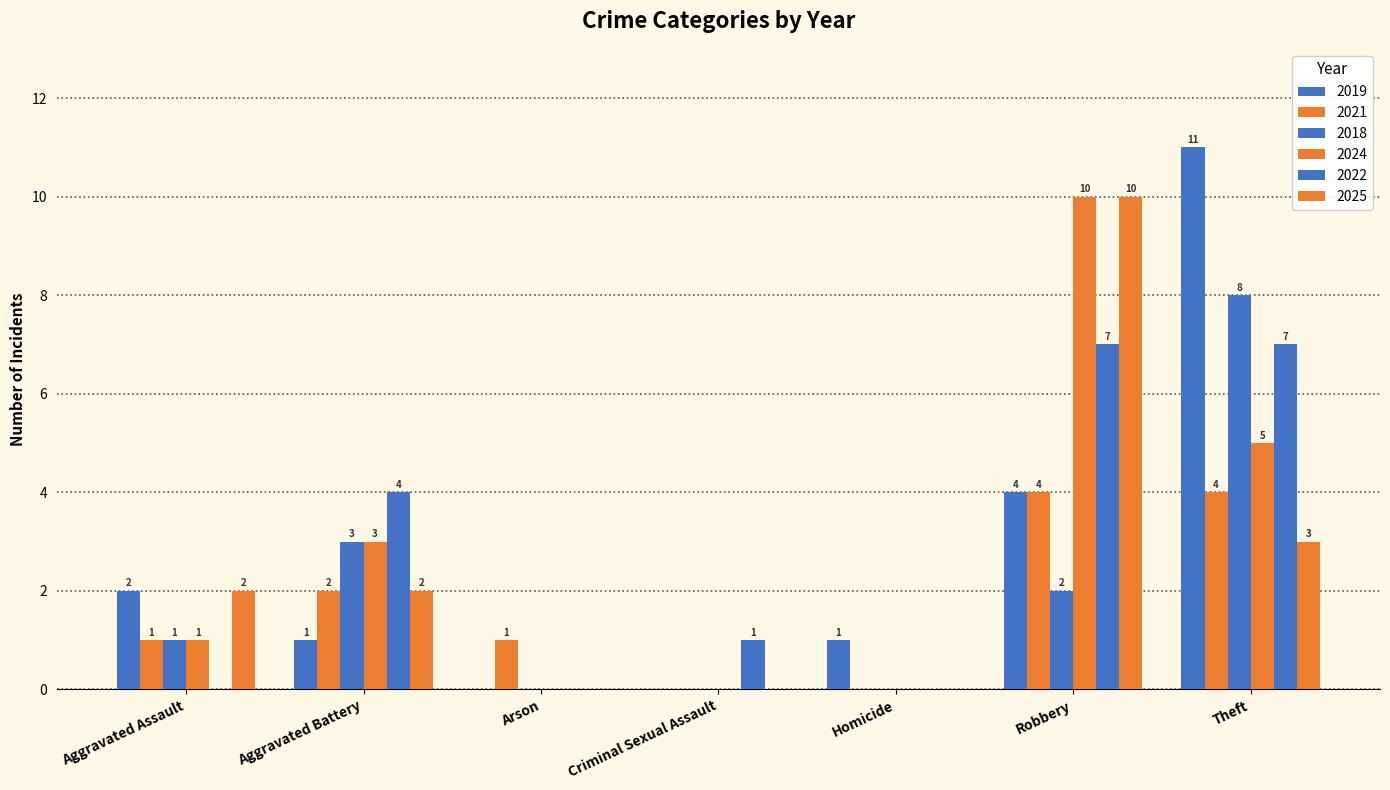

At which category is the sum across all series the highest?

Theft